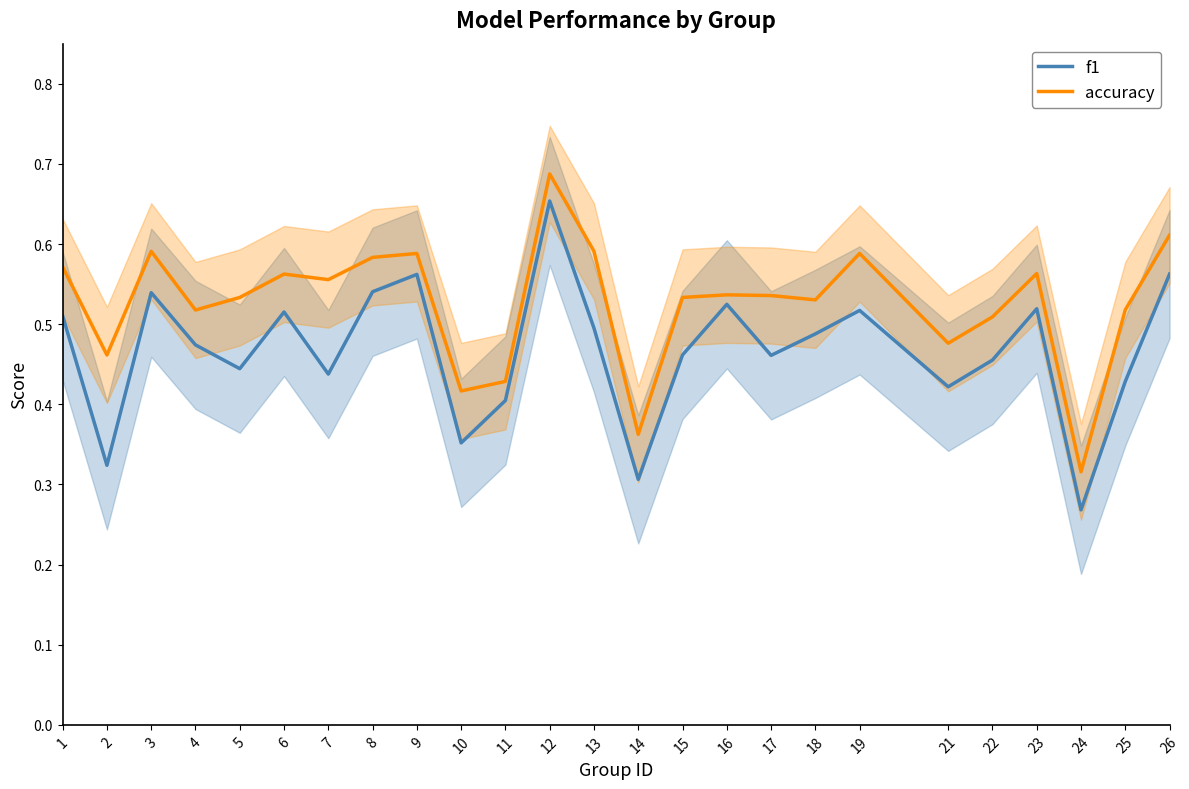

List the series in order of their overall mean, lowest first.

f1, accuracy